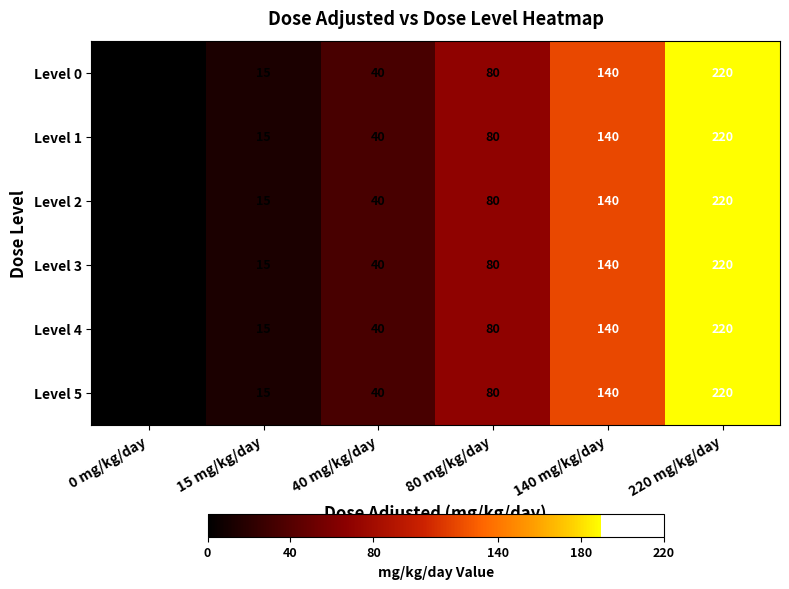

What value does the Level 3 series have at 15 mg/kg/day?

15